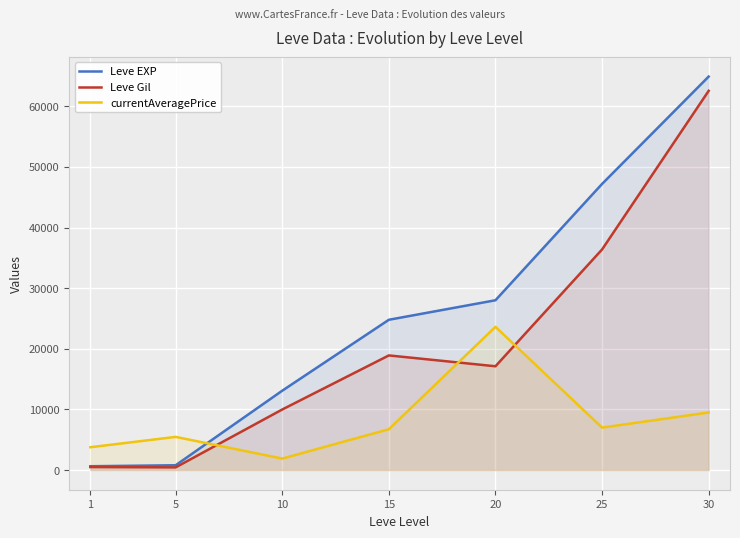

What is the value of the currentAveragePrice point at the 2nd from the left?

5473